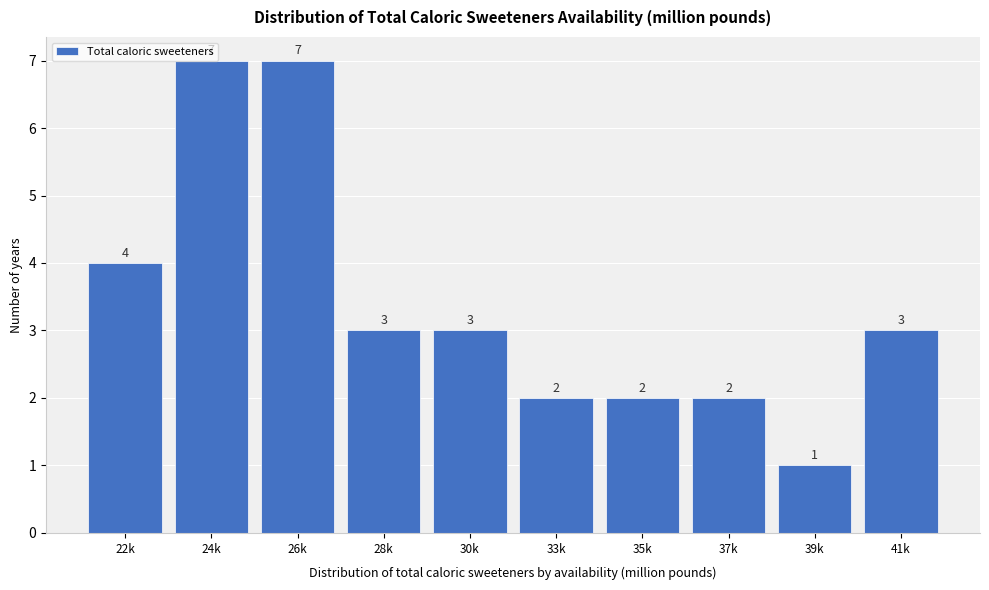

What position from the right is 33k?

5